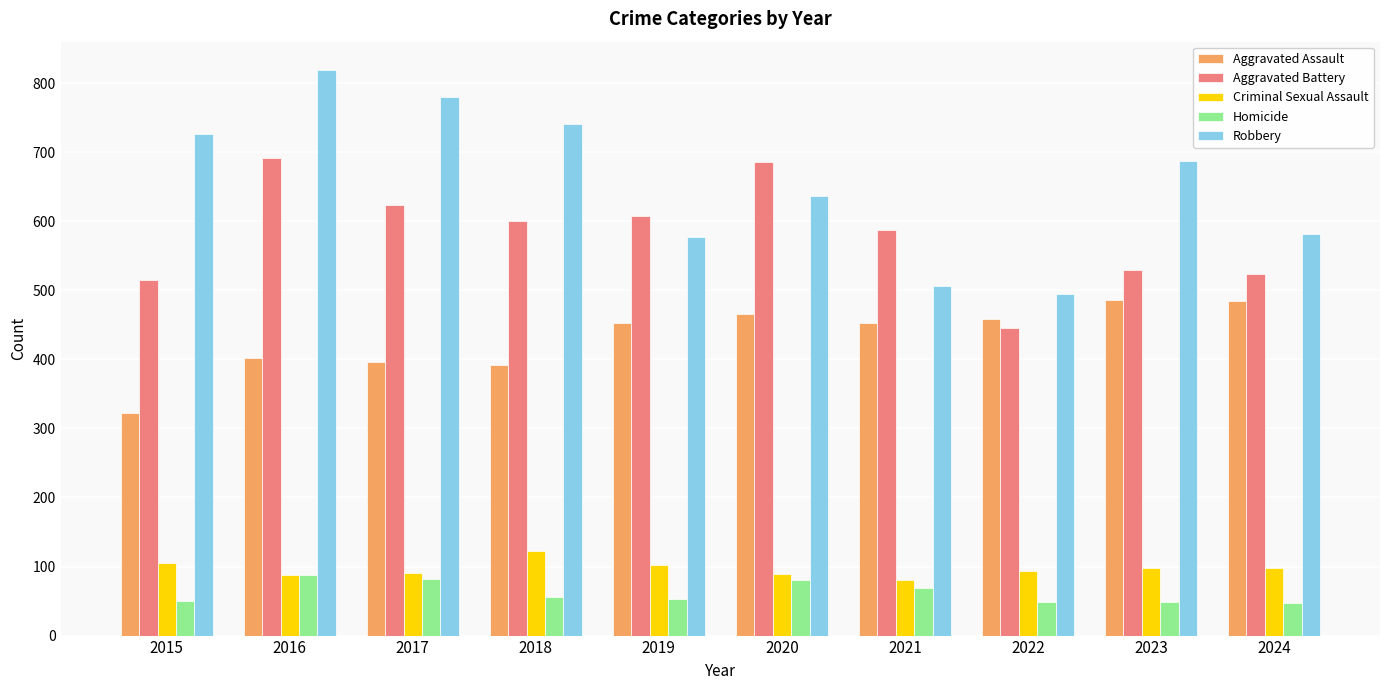

What is the value of the Criminal Sexual Assault bar at the 9th from the left?

98